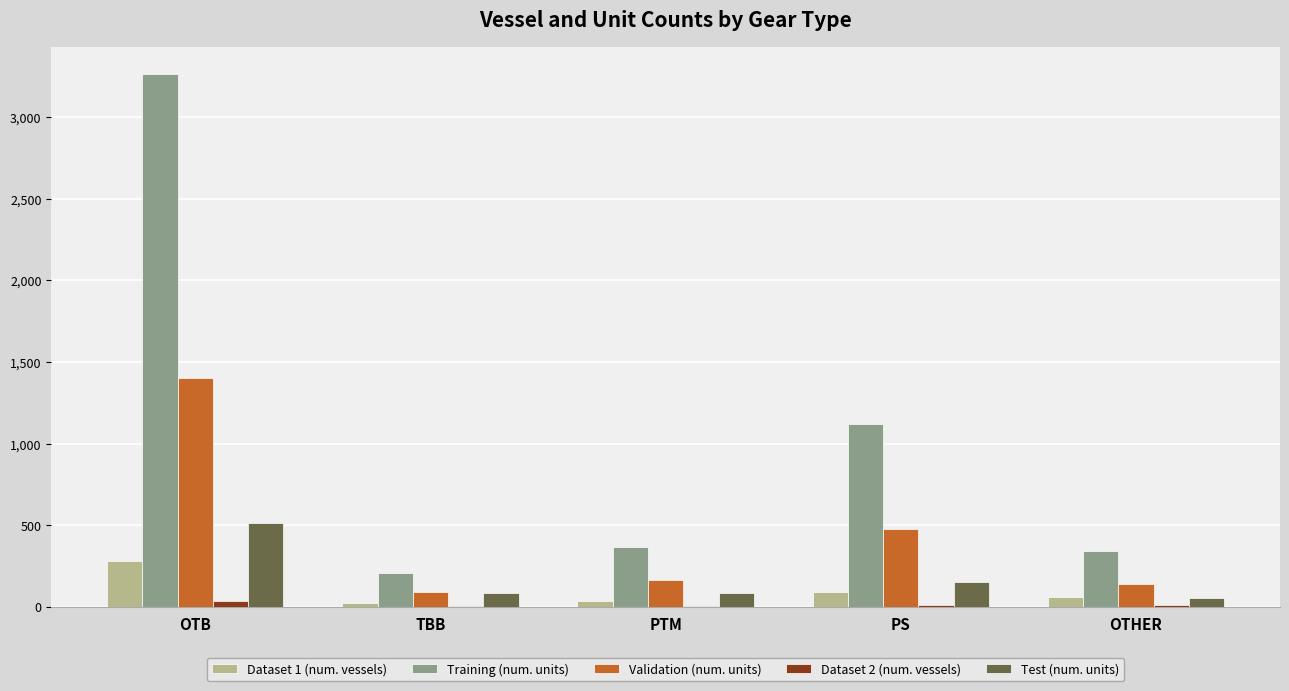

Which series changed the most between TBB and PS?

Training (num. units)